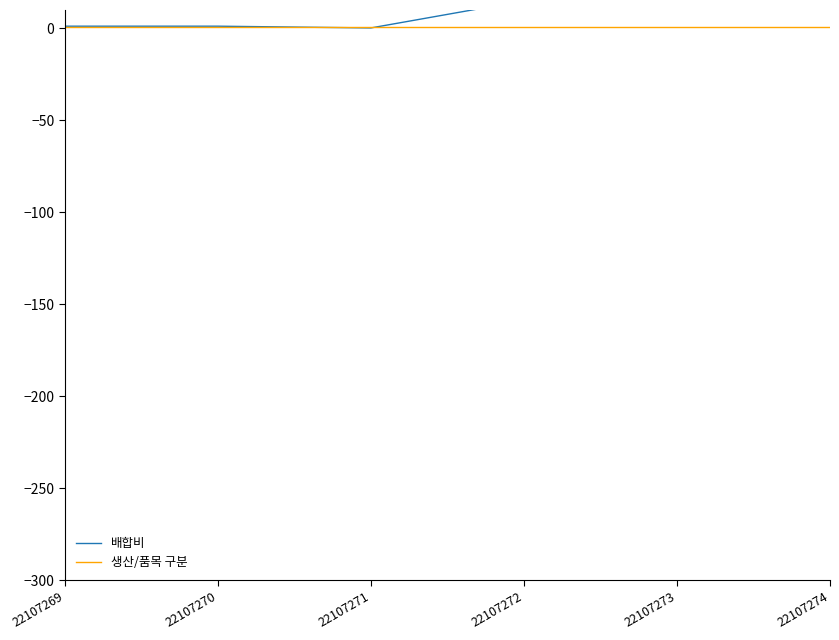

What is the total value across all series at 22107269?

2.2